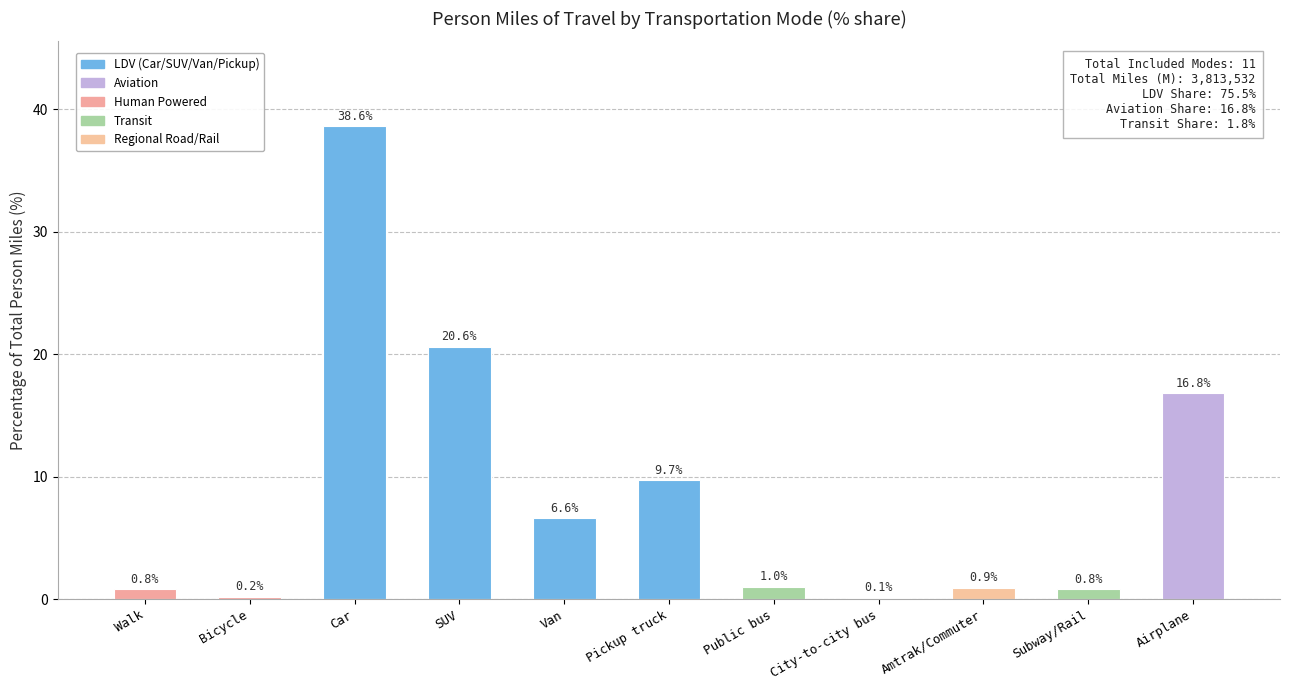

What is the sum of the values at Car and Airplane?

55.4